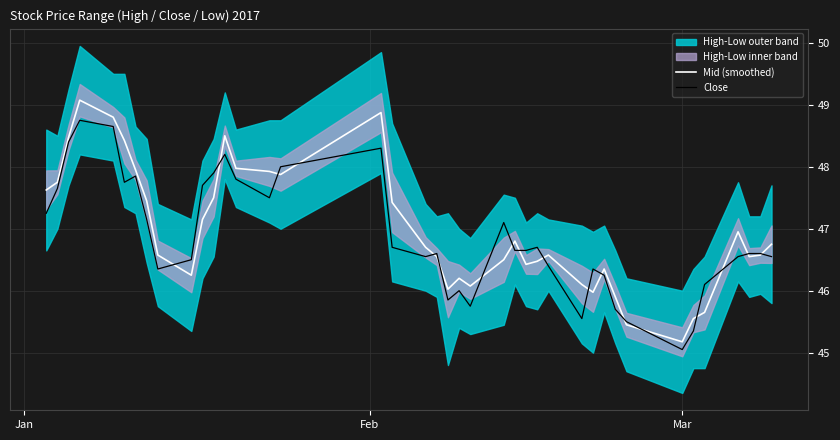

What is the lowest value of the Mid (smoothed) series?

45.2